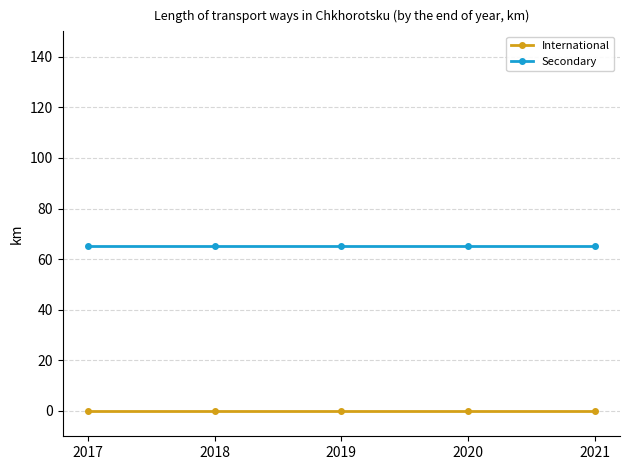

True or false: International and Secondary intersect in this chart.

False